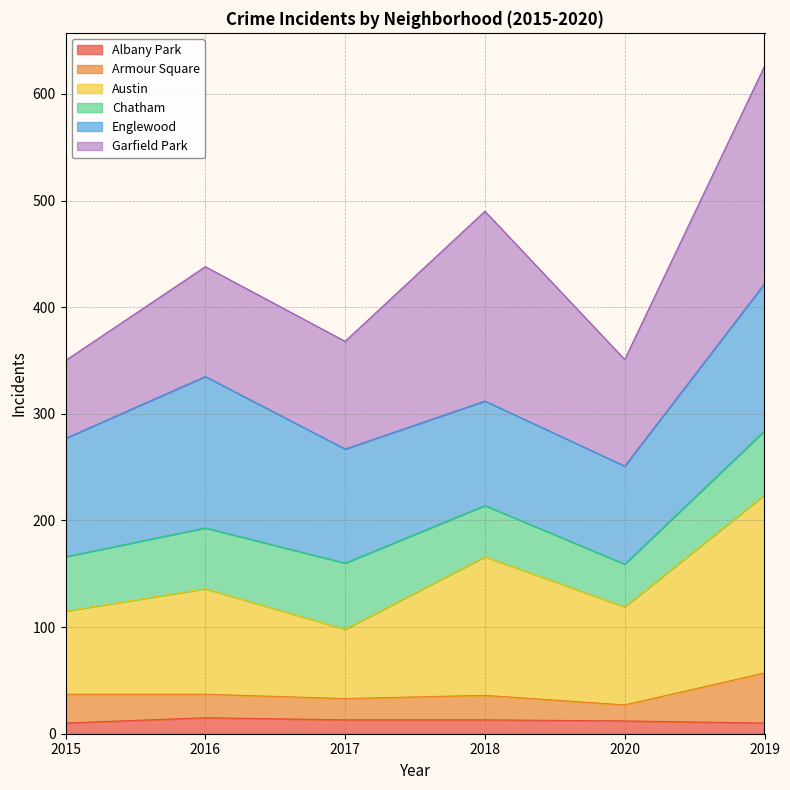

What is the label of the 3rd point from the right?

2018